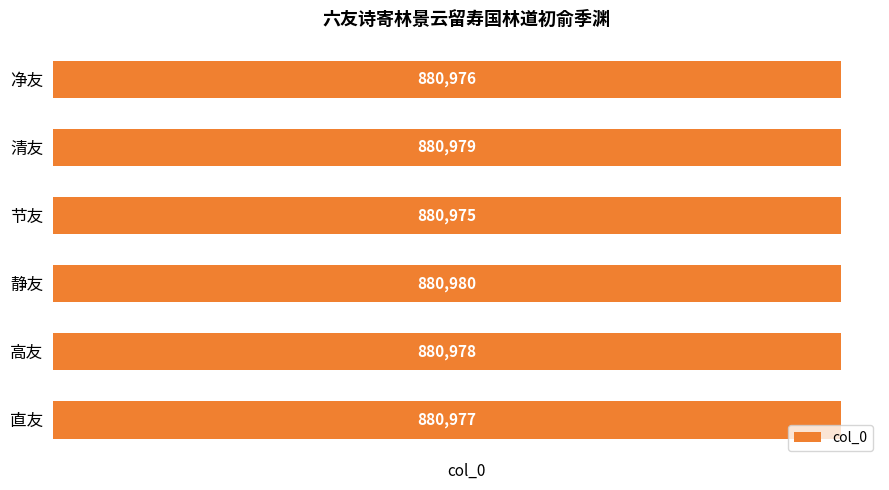

What is the change in value from 静友 to 高友?

-2